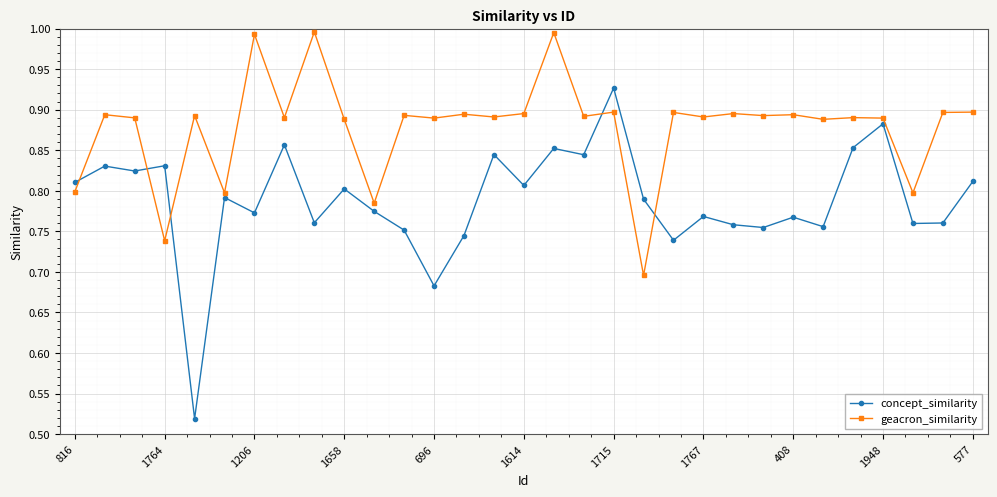

In geacron_similarity, how many points are lower than both neighbors (excluding endpoints)?

12